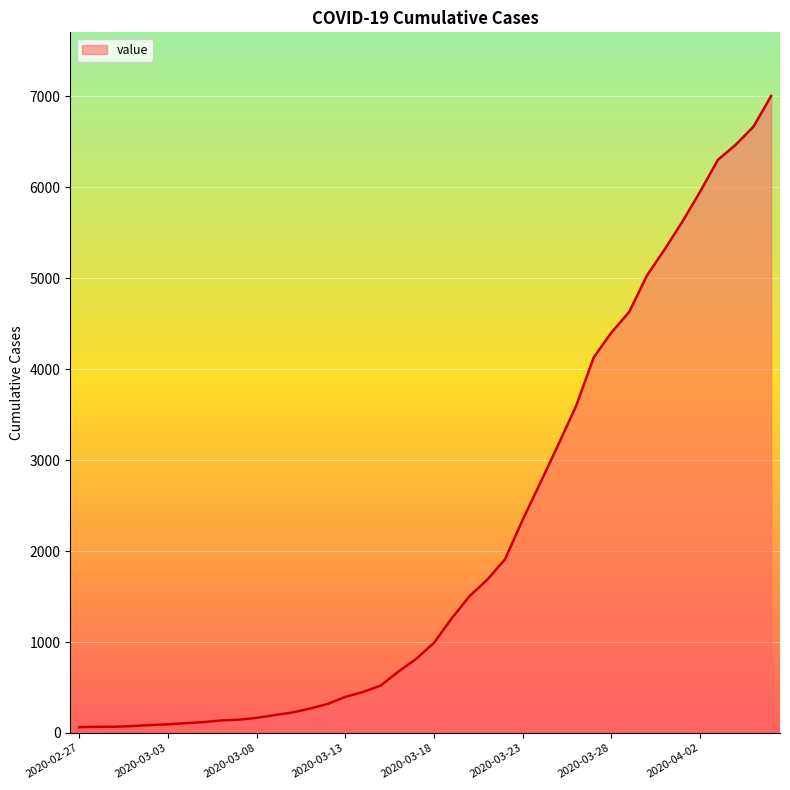

What is the maximum value shown in the chart?

7001